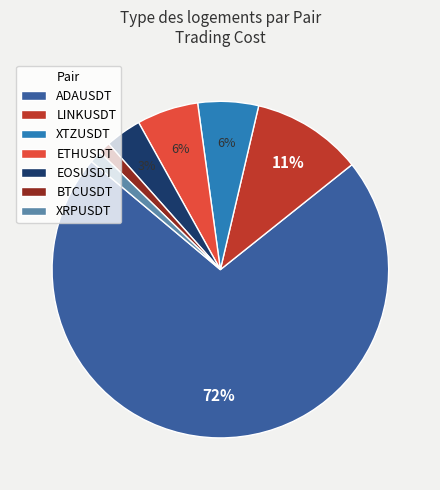

What percentage is the ADAUSDT slice, to the nearest percent?

72%